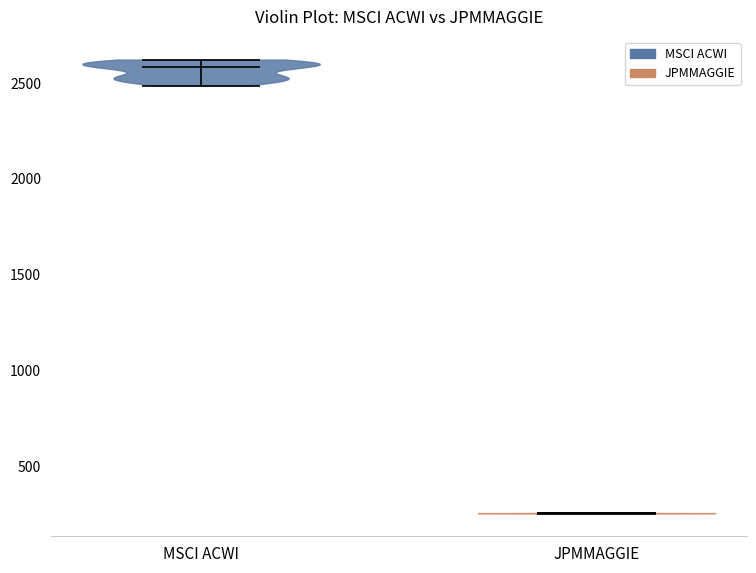

Which violin has the lowest median line?

JPMMAGGIE